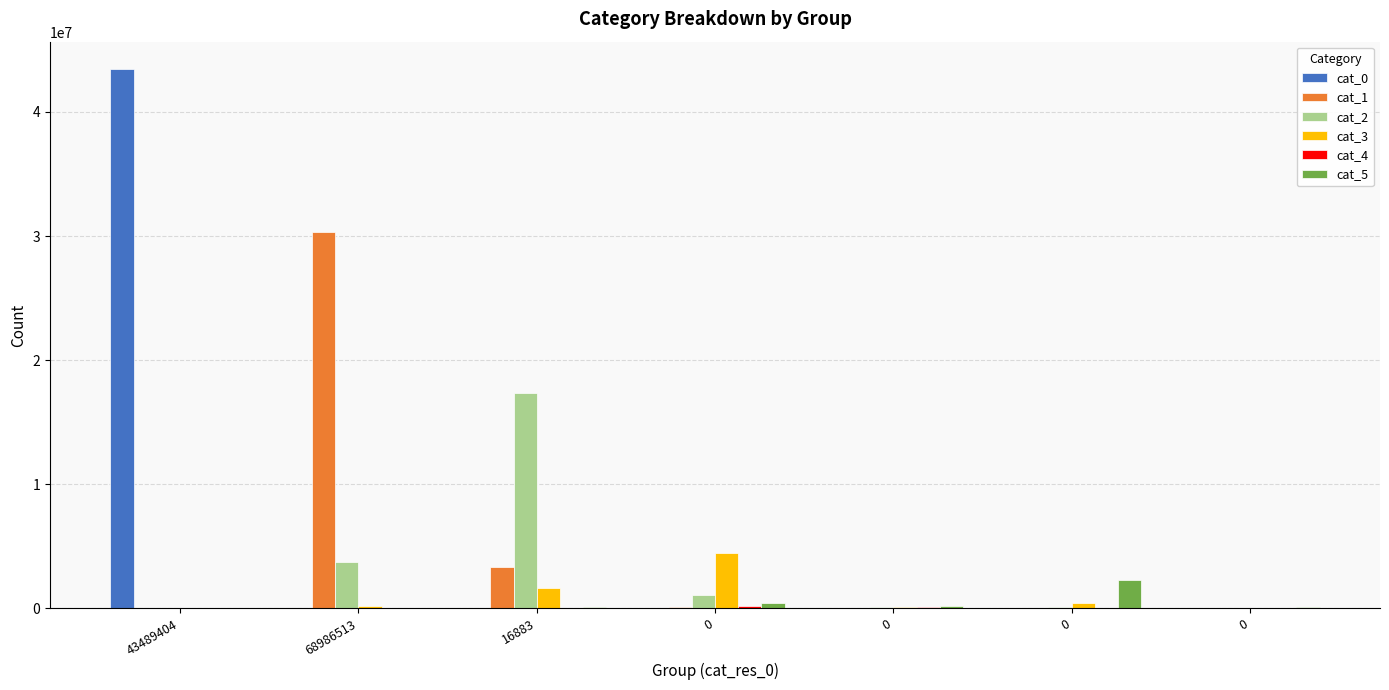

True or false: cat_3 has a value of 4456405 at 0.

True